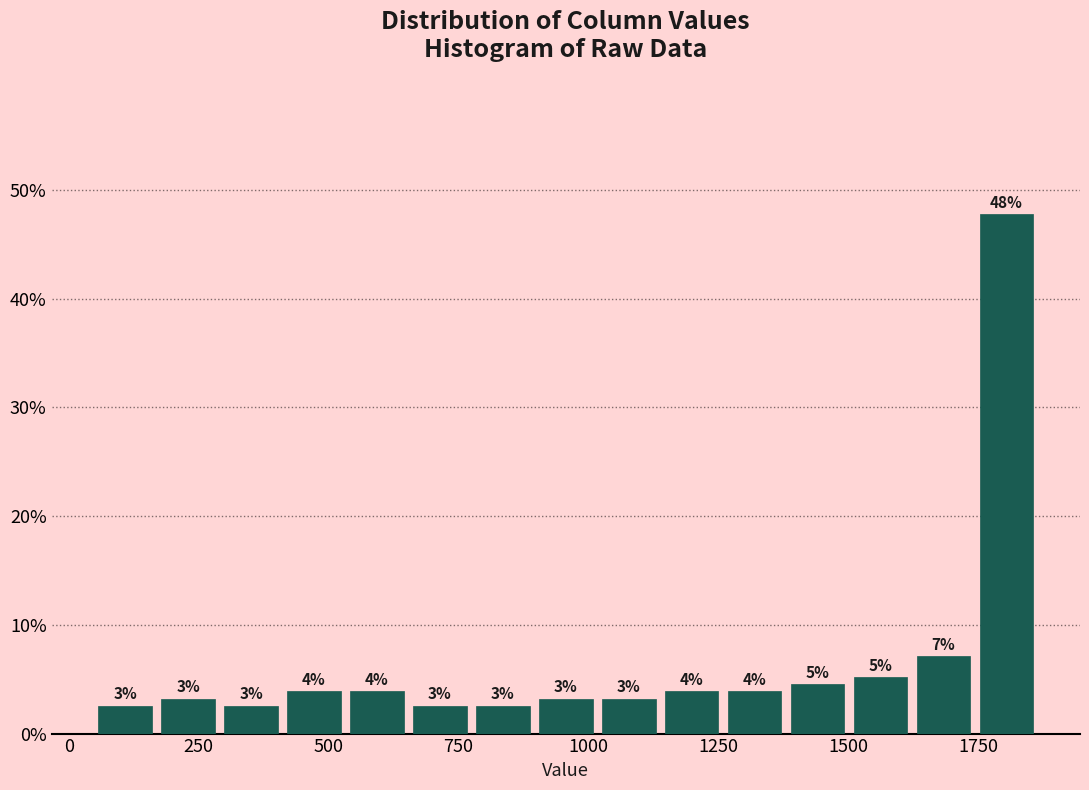

Around what value on the x-axis is the tallest bar? Give the approximate position of its centre, as read against the axis.

1800